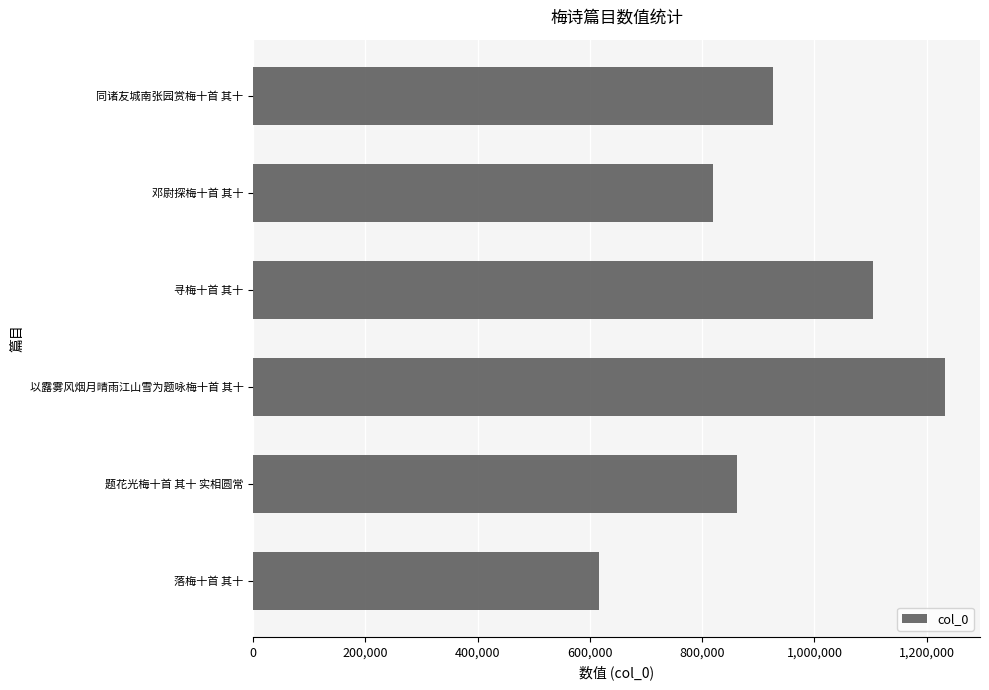

Is it true that the value at 以露雾风烟月晴雨江山雪为题咏梅十首 其十 is 284263?

False